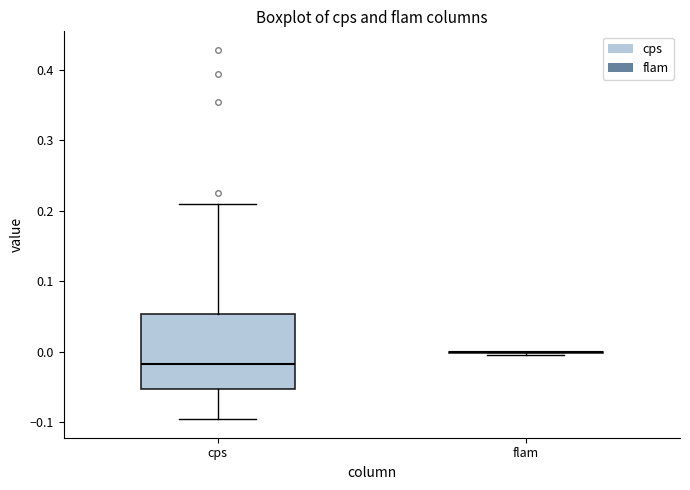

Comparing the boxes themselves (not the whiskers), which one is the tallest?

cps